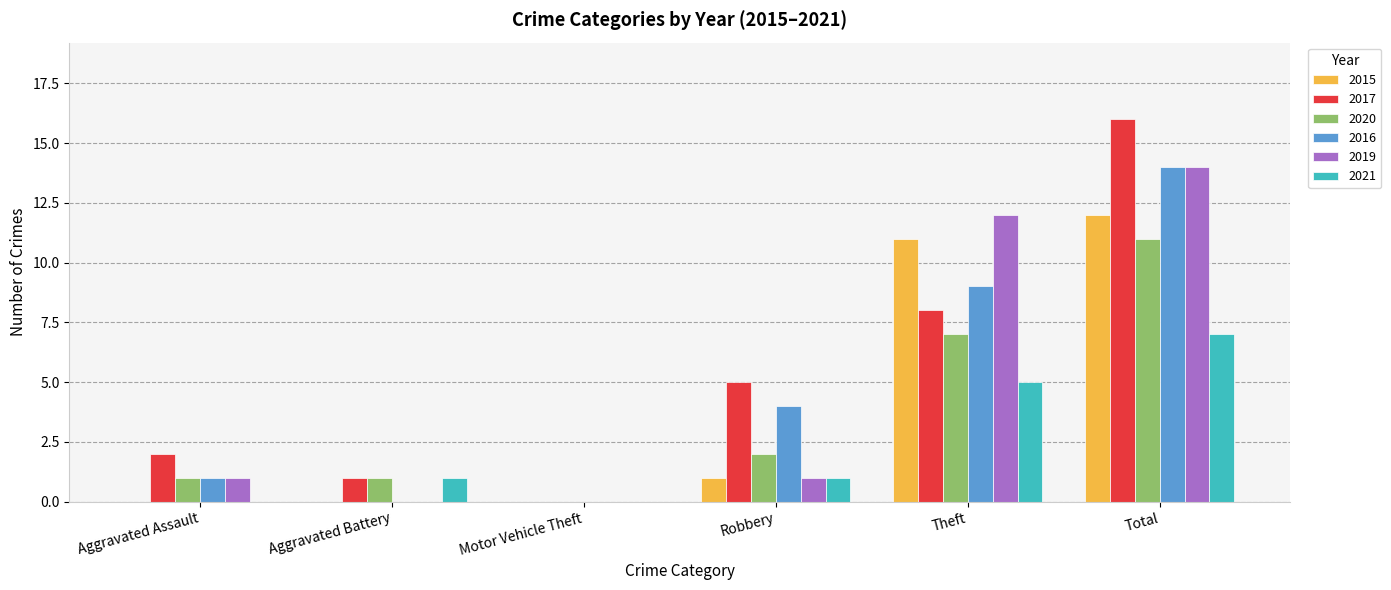

How many values in 2017 are above zero?

5